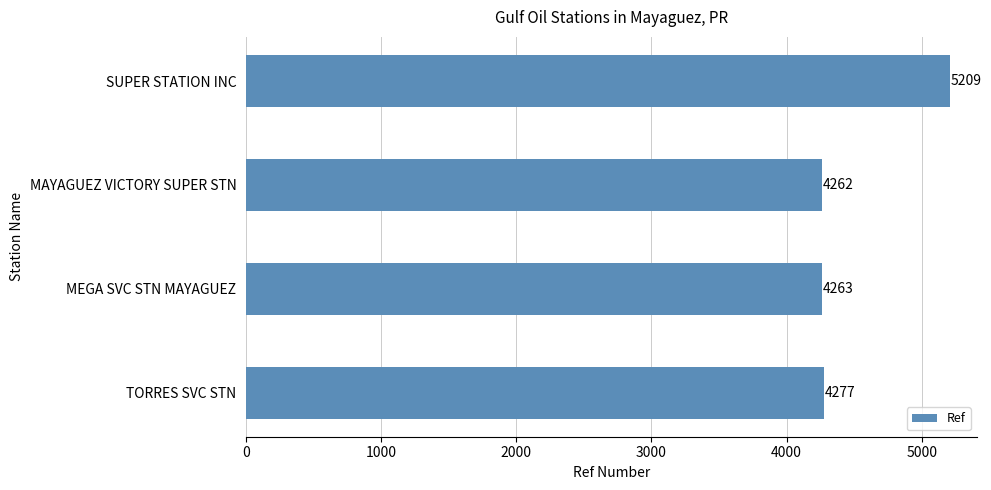

Reading bottom to top, extract all data points from this chart.

TORRES SVC STN=4277	MEGA SVC STN MAYAGUEZ=4263	MAYAGUEZ VICTORY SUPER STN=4262	SUPER STATION INC=5209